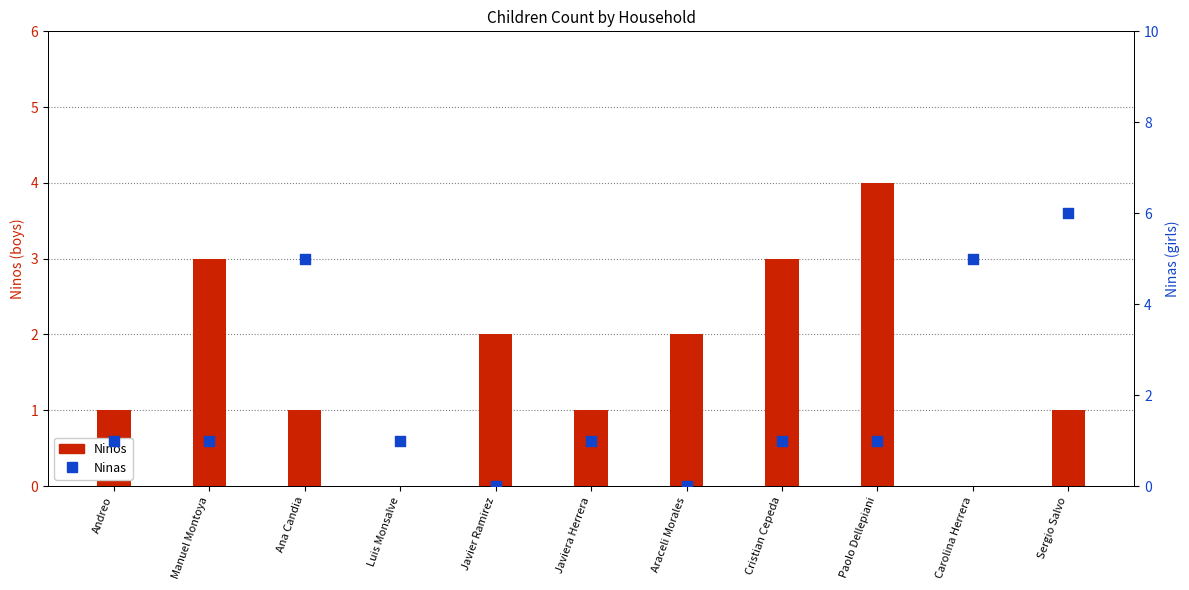

Is the value of Ninos at Javiera Herrera greater than the value of Ninas at Luis Monsalve?

No